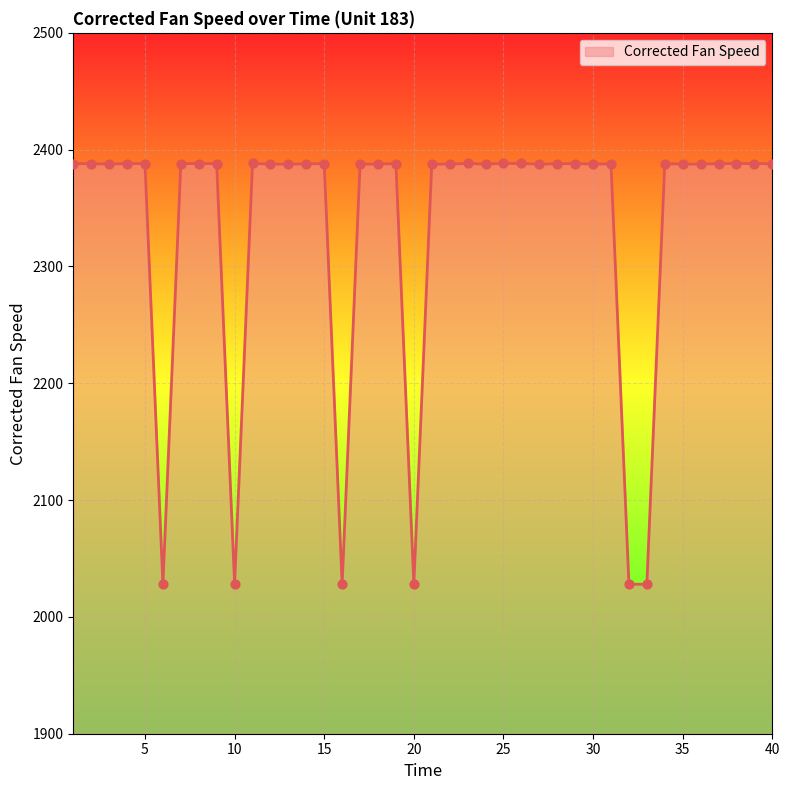

What is the difference between the maximum and minimum values?

360.3